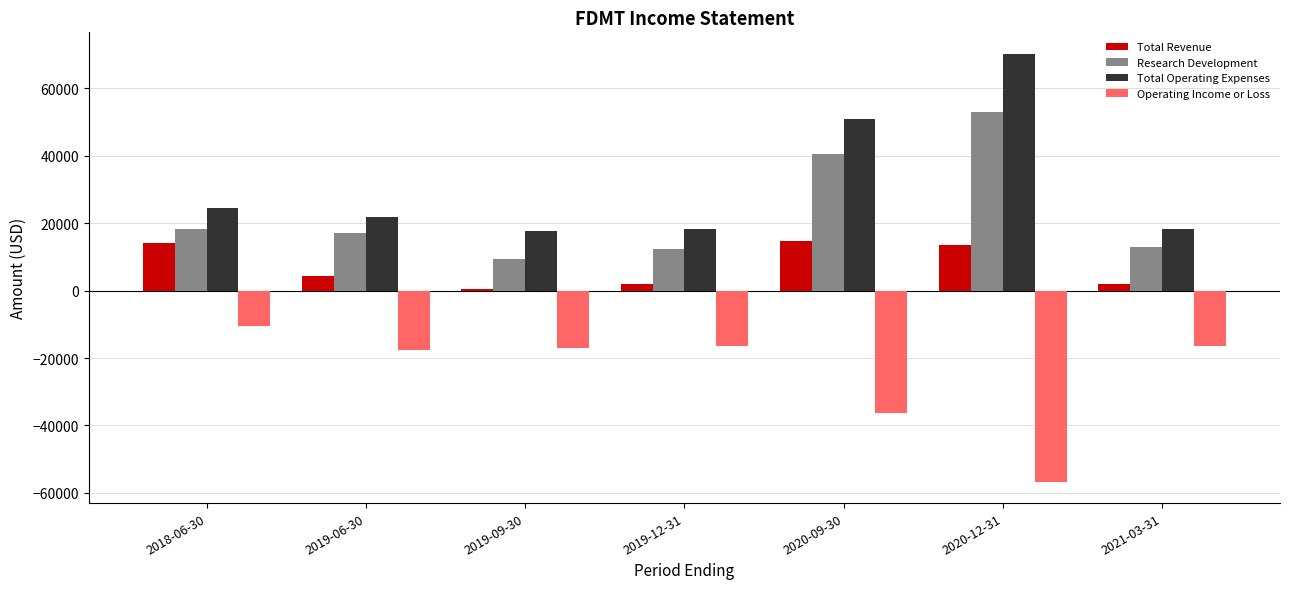

Where is Operating Income or Loss nearest to the value -33550?

2020-09-30